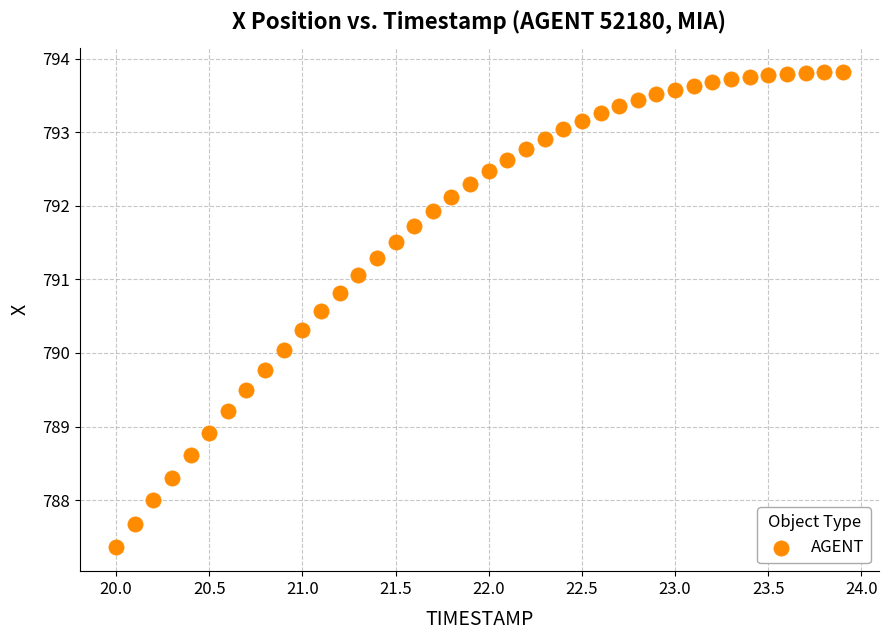

What is the range of X values (max minus min)?

3.9